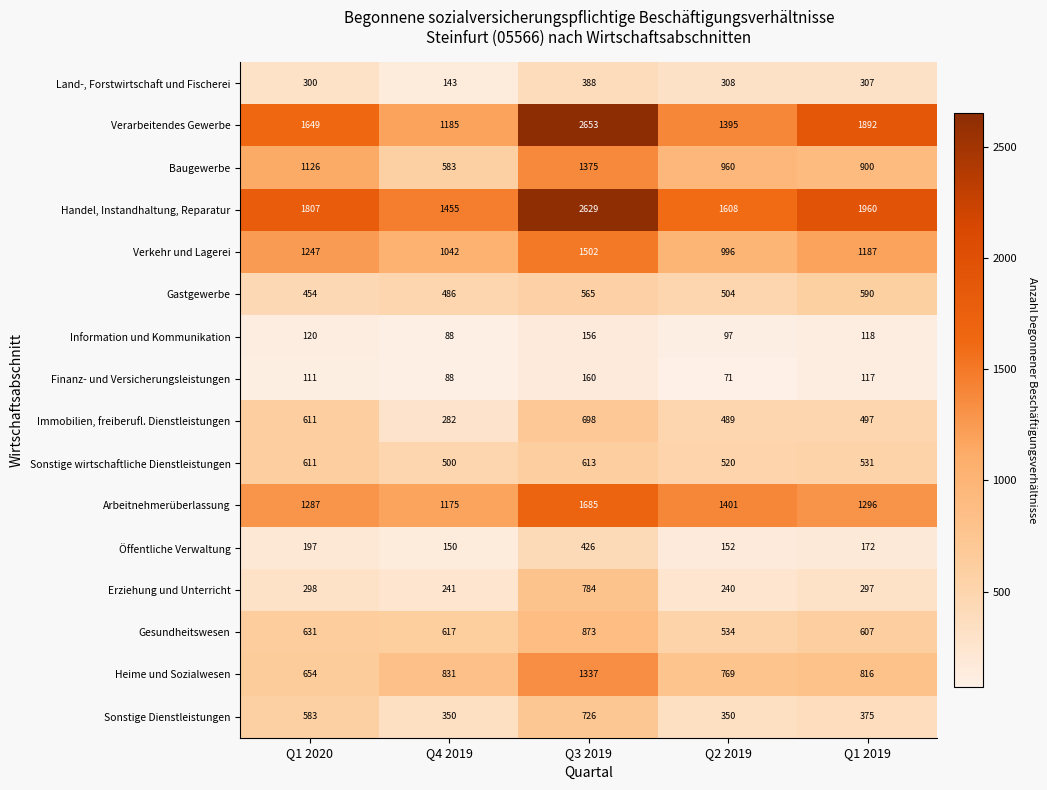

Which series has the largest range (max minus min)?

Verarbeitendes Gewerbe